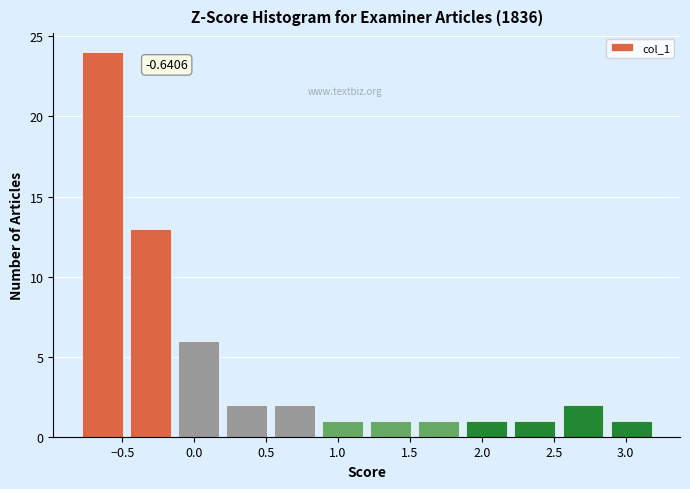

Which range on the x-axis has the tallest bar?

-0.80 to -0.45